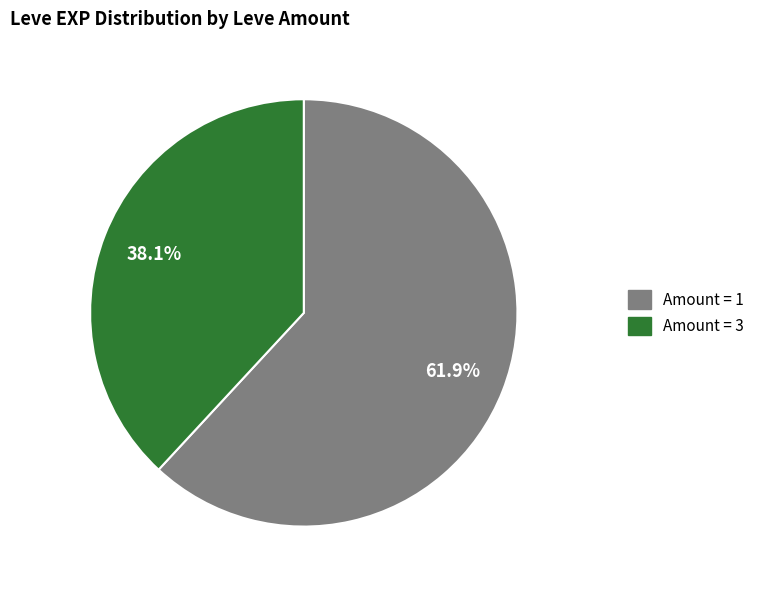

Is there any slice that represents more than half of the pie?

Yes